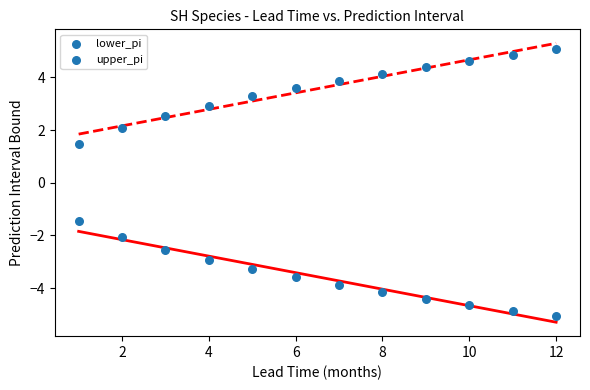

Count the number of points in this scatter plot.

24